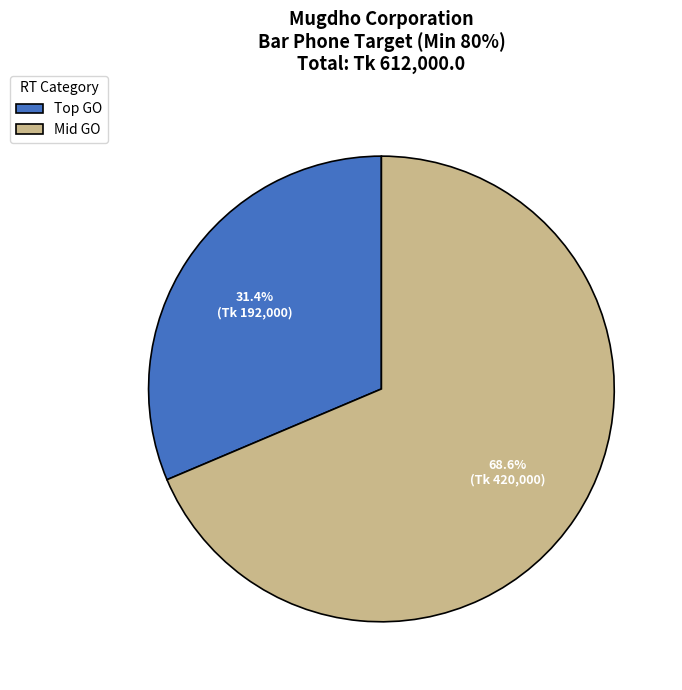

How much of the chart is everything except Mid GO?

31.4%